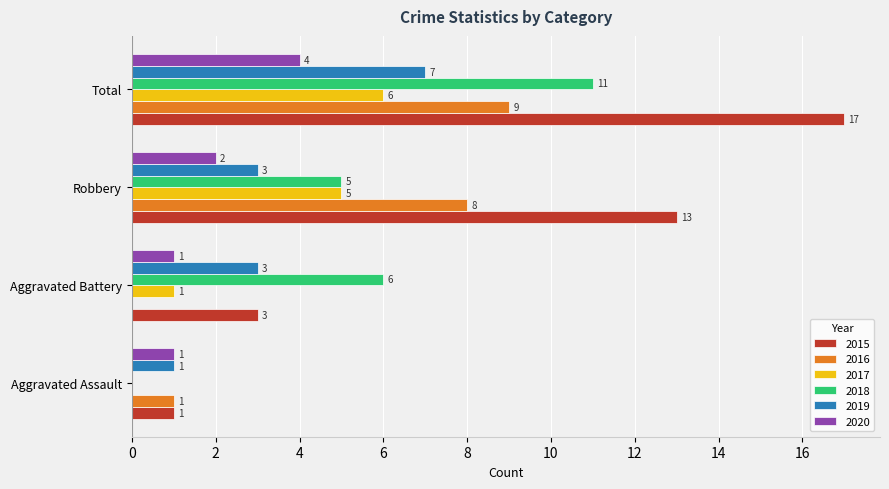

The value of 2019 at Robbery is 3. True or false?

True